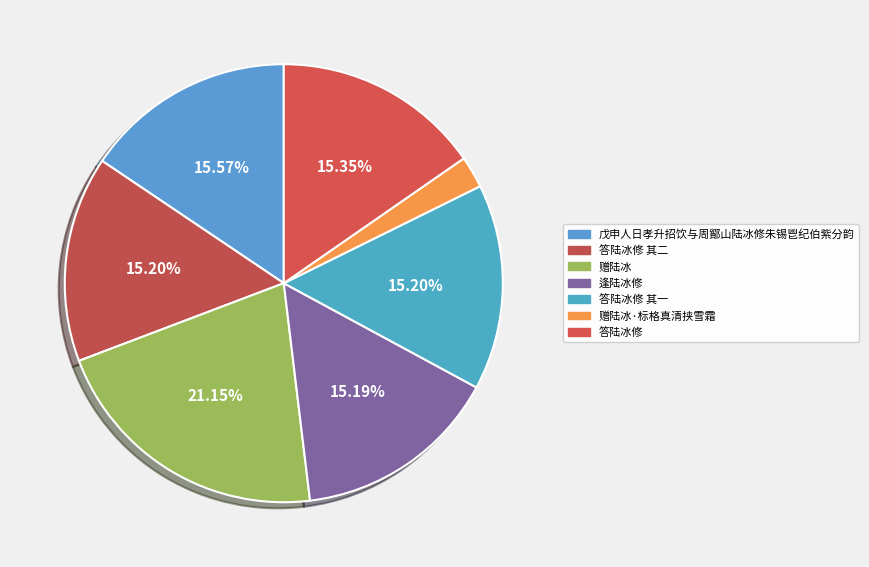

Is 赠陆冰 the majority of the pie?

No